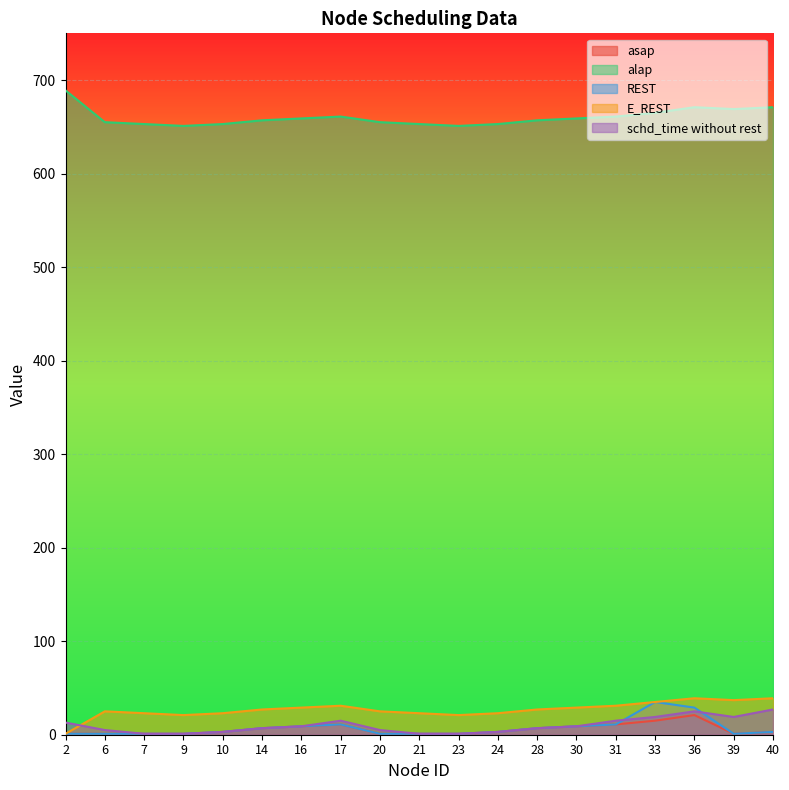

Is it true that alap equals 260 at 36?

False